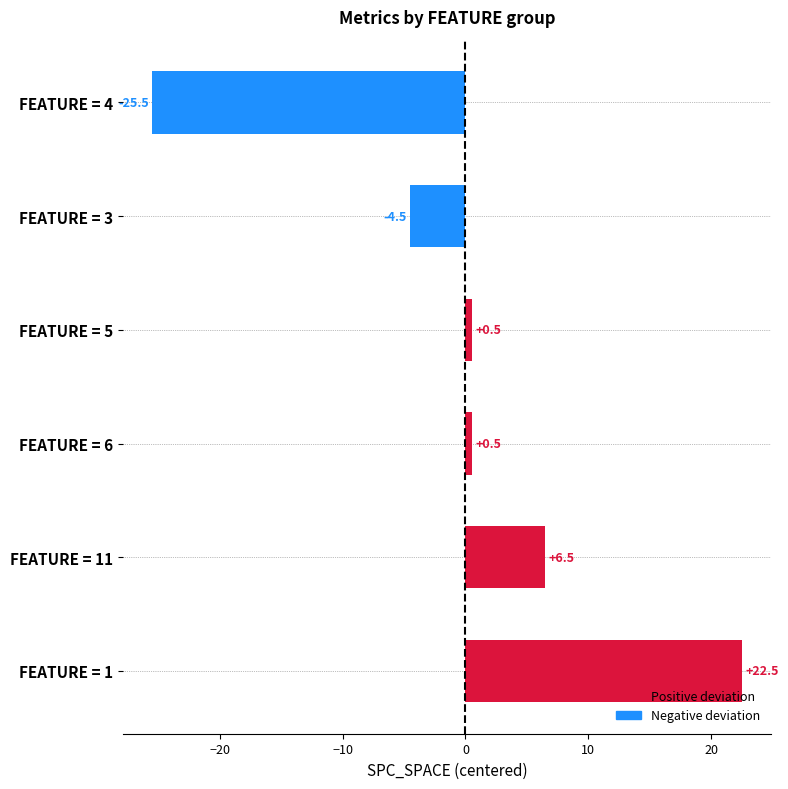

Reading top to bottom, transcribe all the data shown in this chart.

-25.5	-4.5	0.5	0.5	6.5	22.5